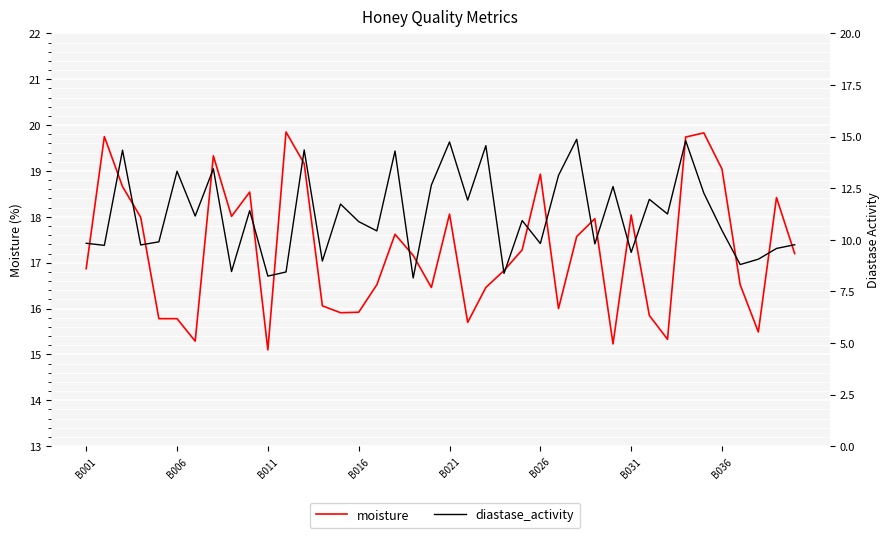

True or false: moisture and diastase_activity intersect in this chart.

False